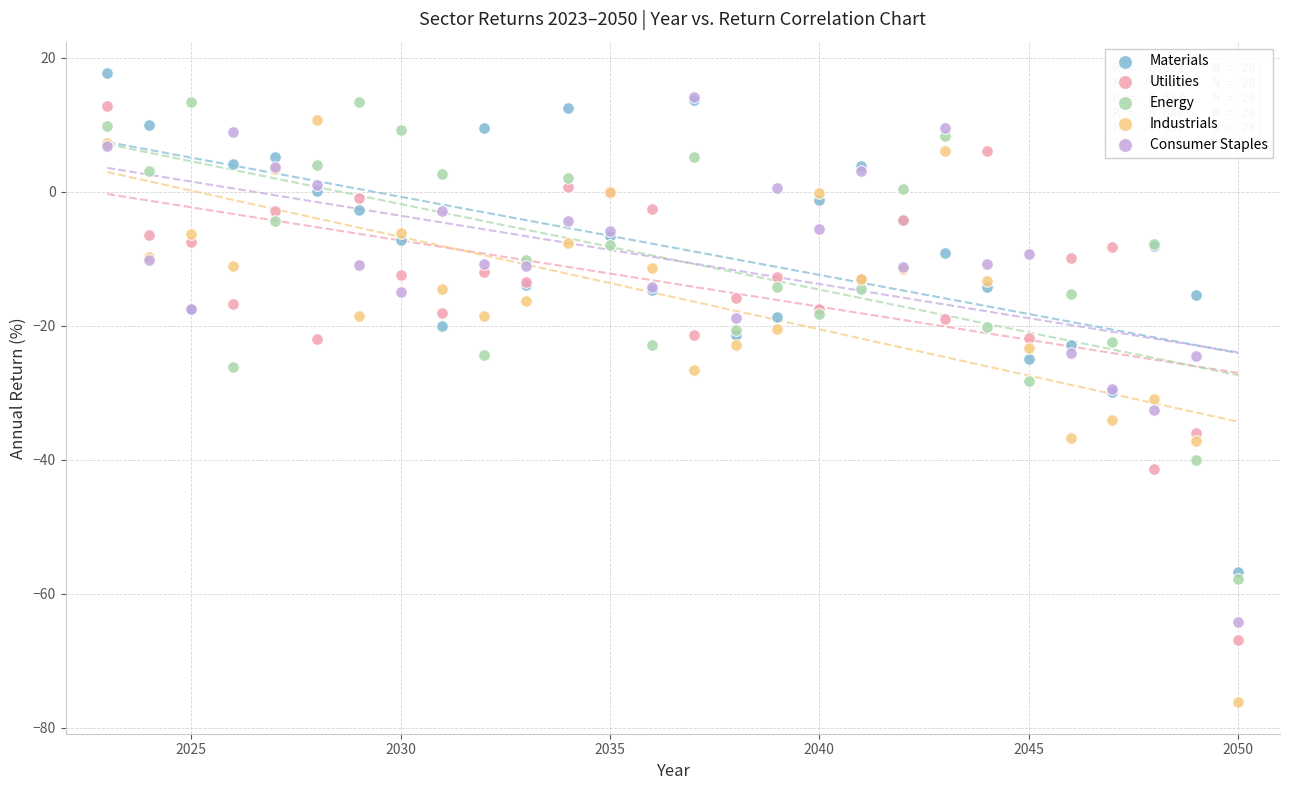

What are all the series names shown in the legend?

Materials, Utilities, Energy, Industrials, Consumer Staples